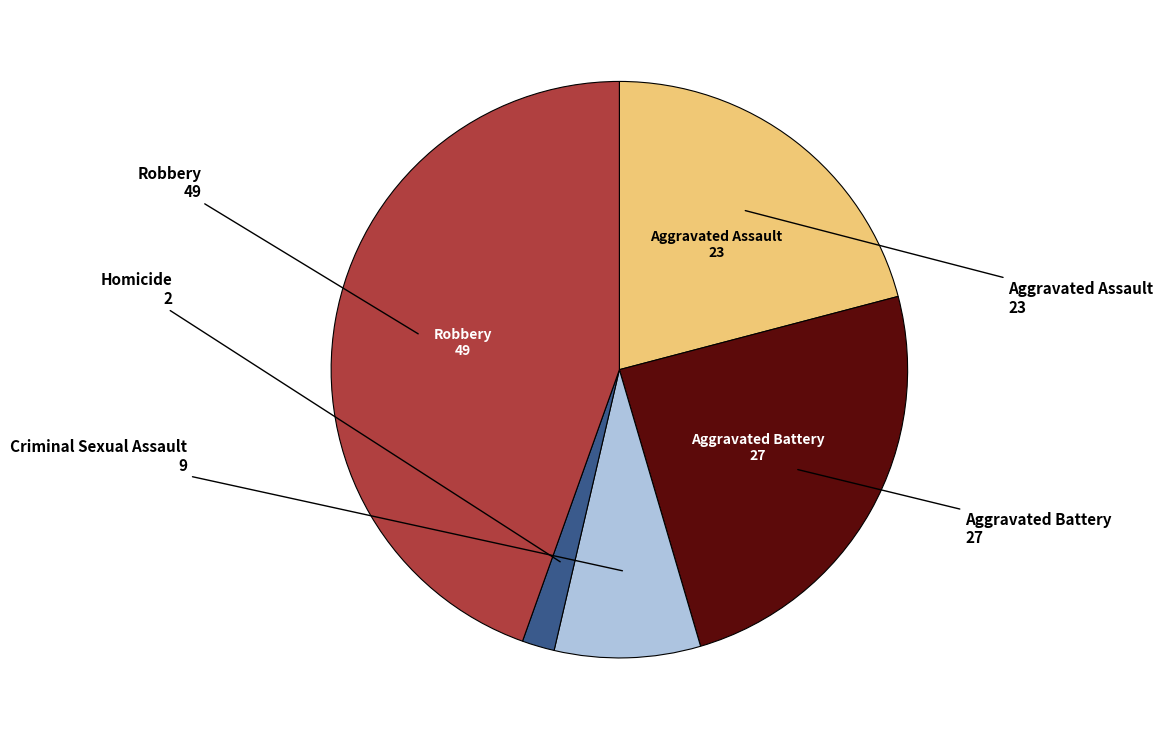

Does any single category account for the majority?

No